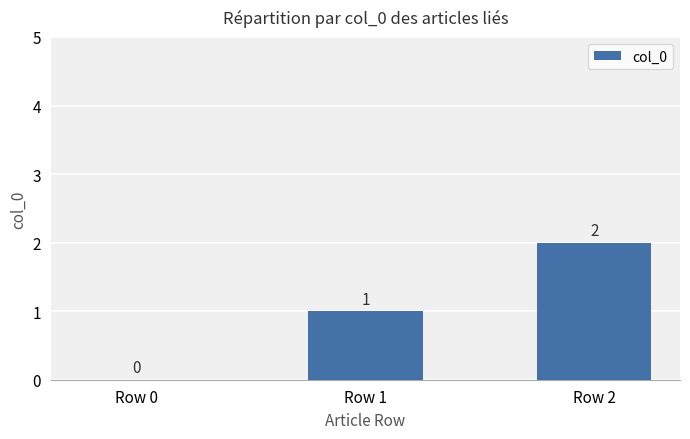

Count the number of data series in this chart.

1